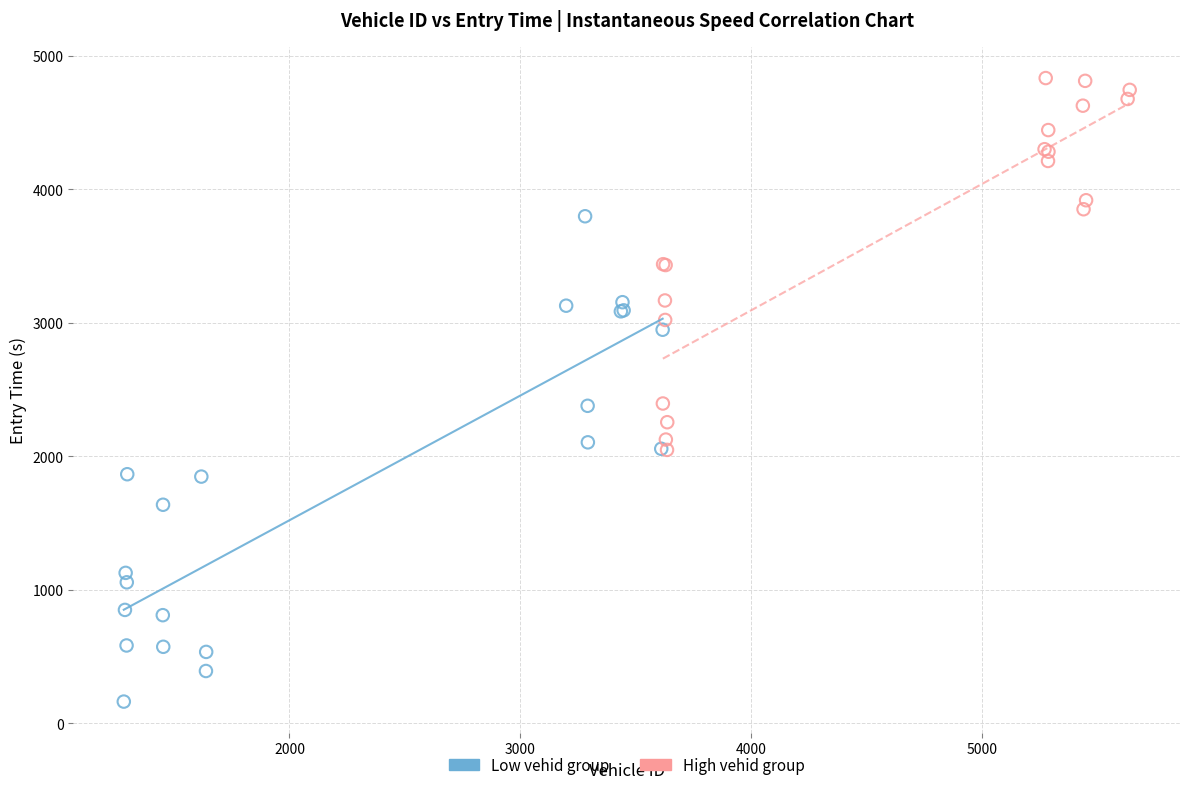

Which series reaches the maximum Y coordinate?

High vehid group